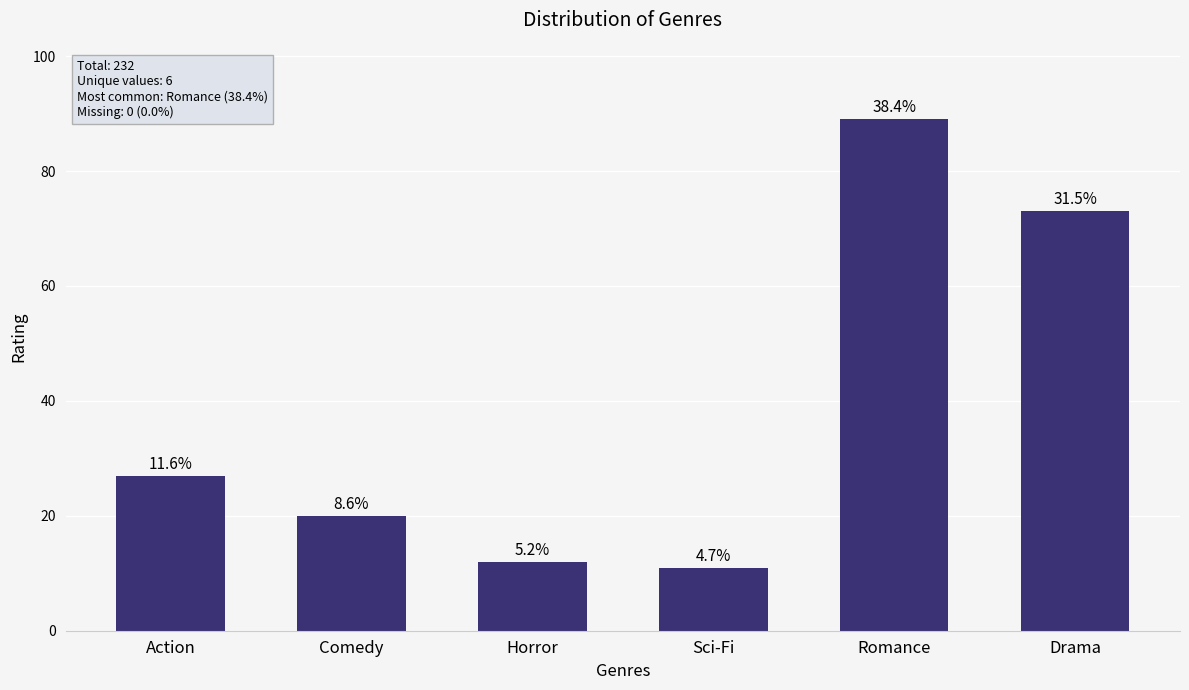

How many bars are there in total?

6